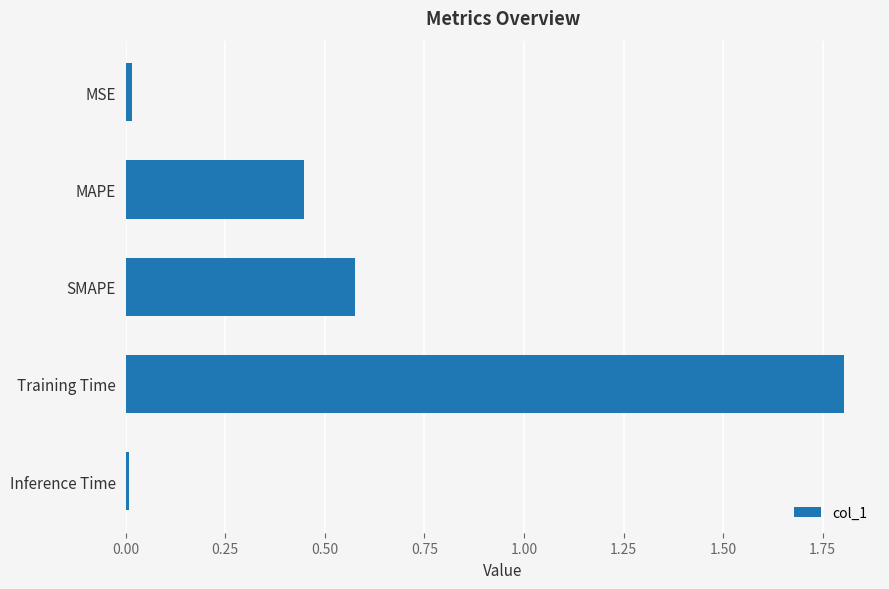

How many bars are there in total?

5